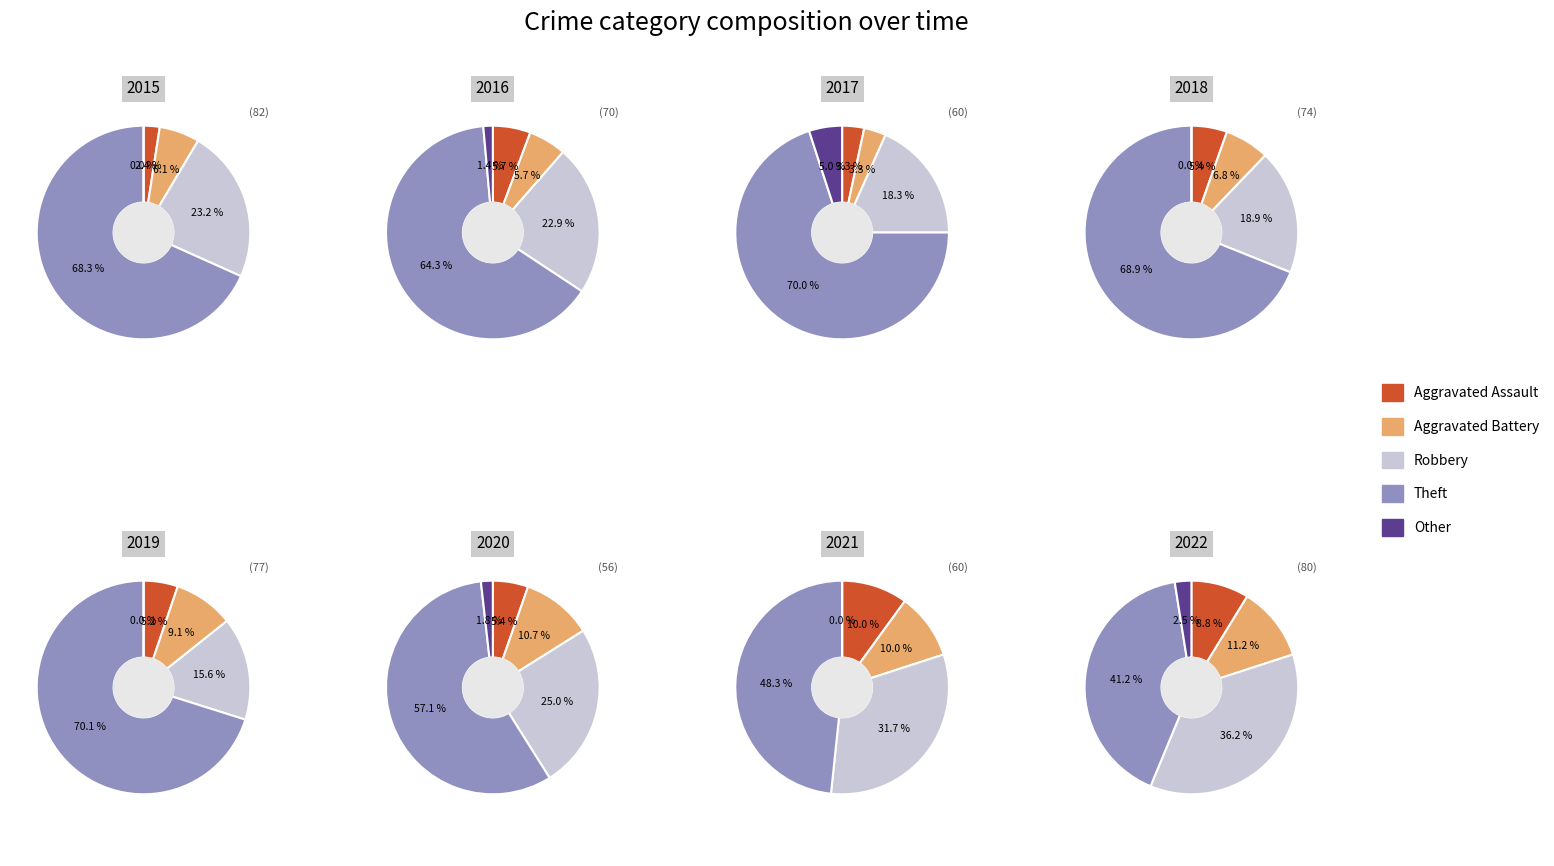

Does 5 account for over 50% of the chart?

No